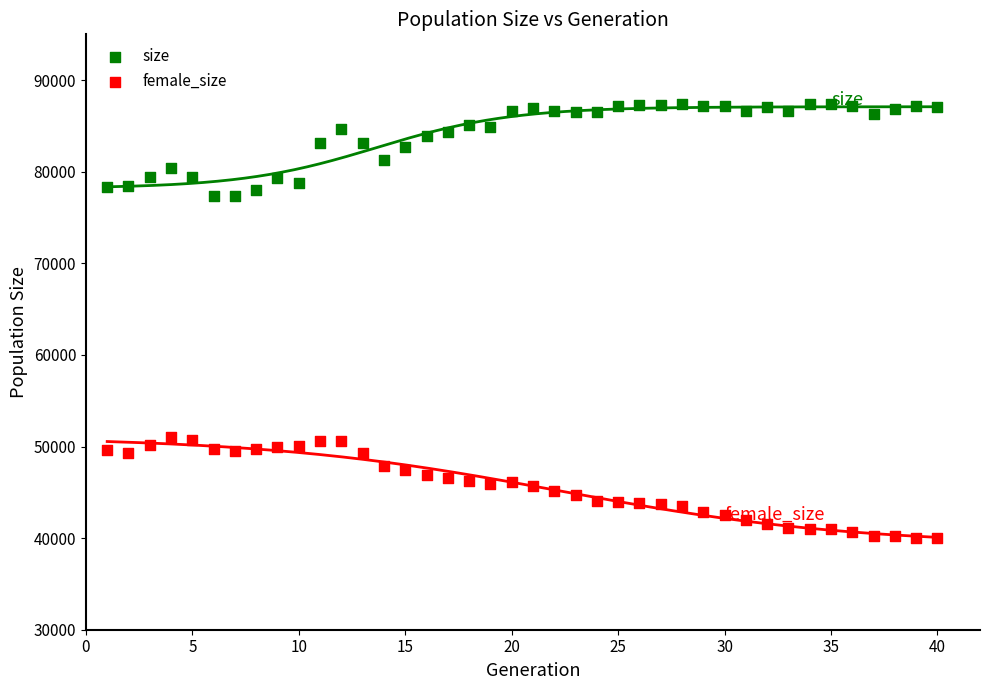

Which series contains the highest Y value?

size